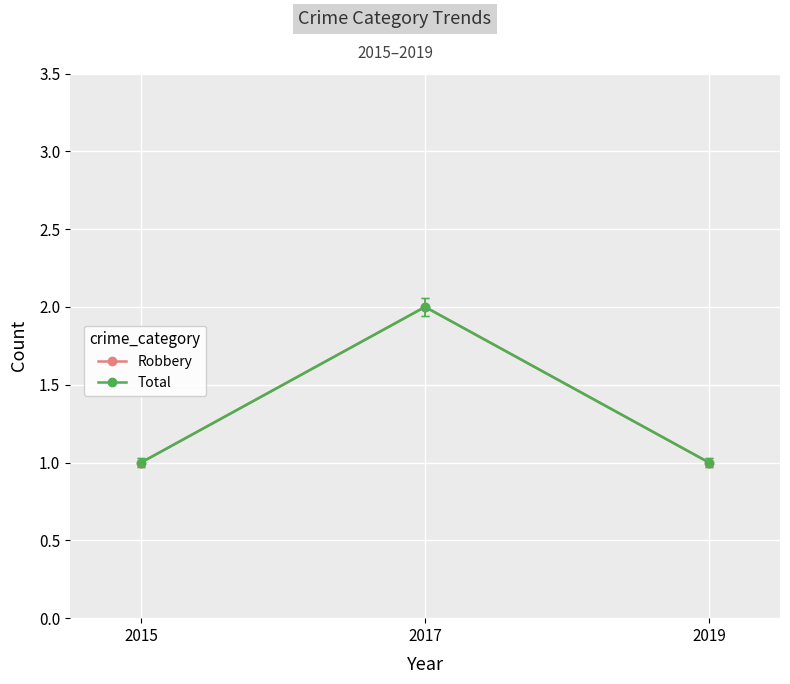

What is the difference between the maximum and minimum values in the Total series?

1